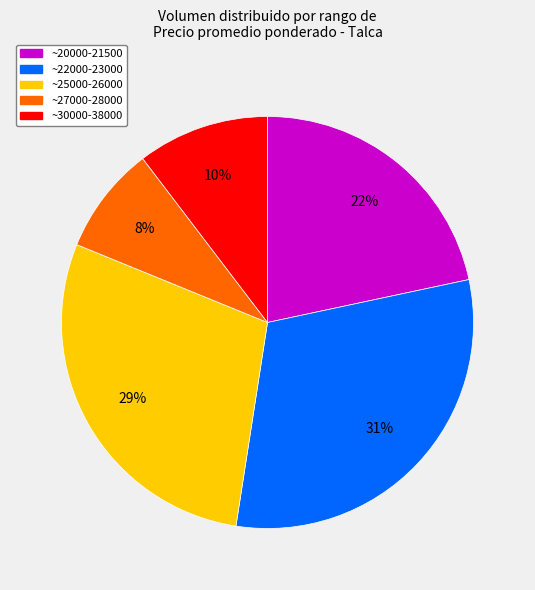

Is there any slice that represents more than half of the pie?

No